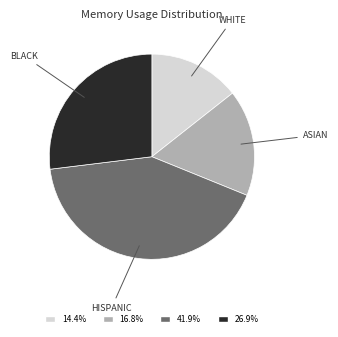

Which category has the smallest portion of the pie?

WHITE